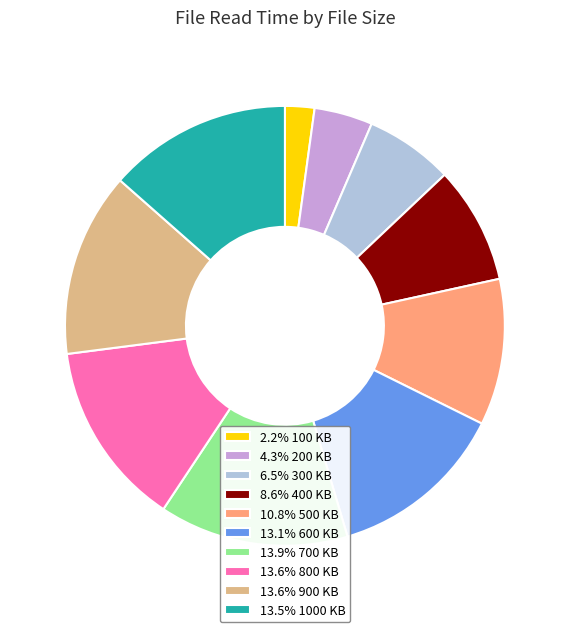

Approximately how many times larger is the value at 13.6% 900 KB compared to 2.2% 100 KB?

6.3